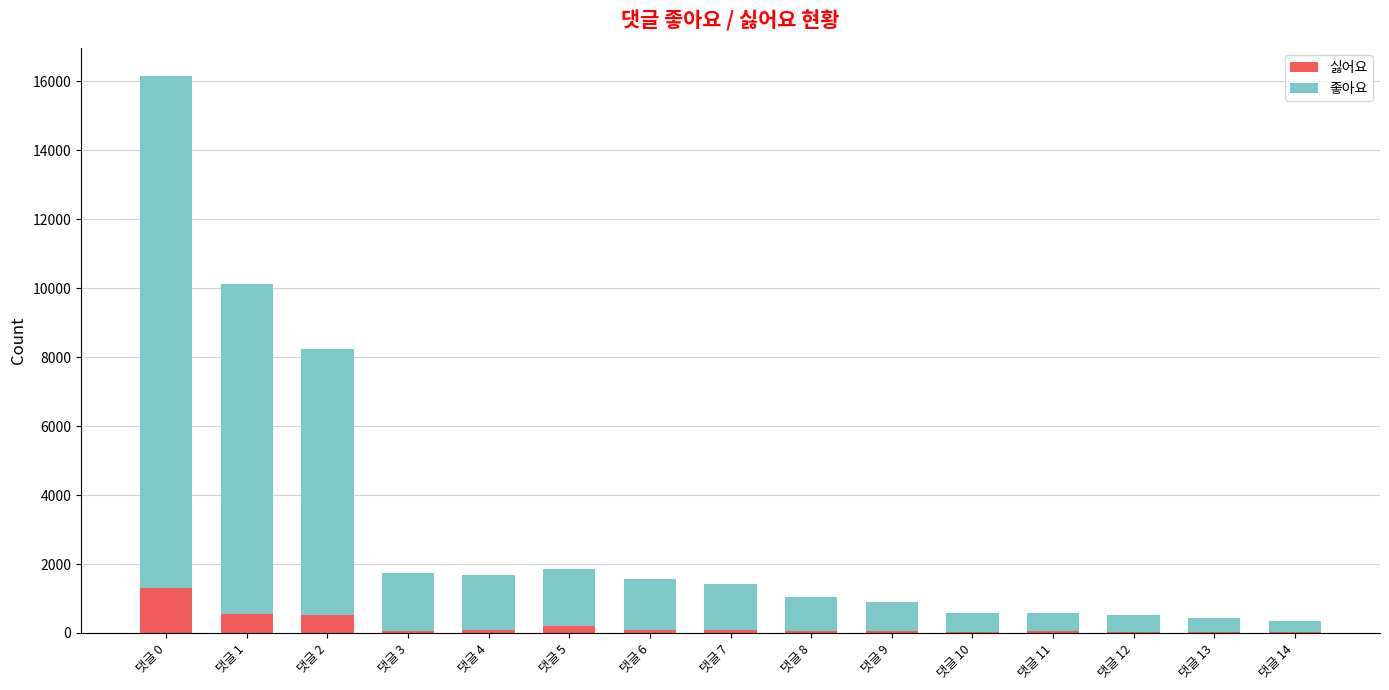

Does the chart contain stacked bars?

Yes